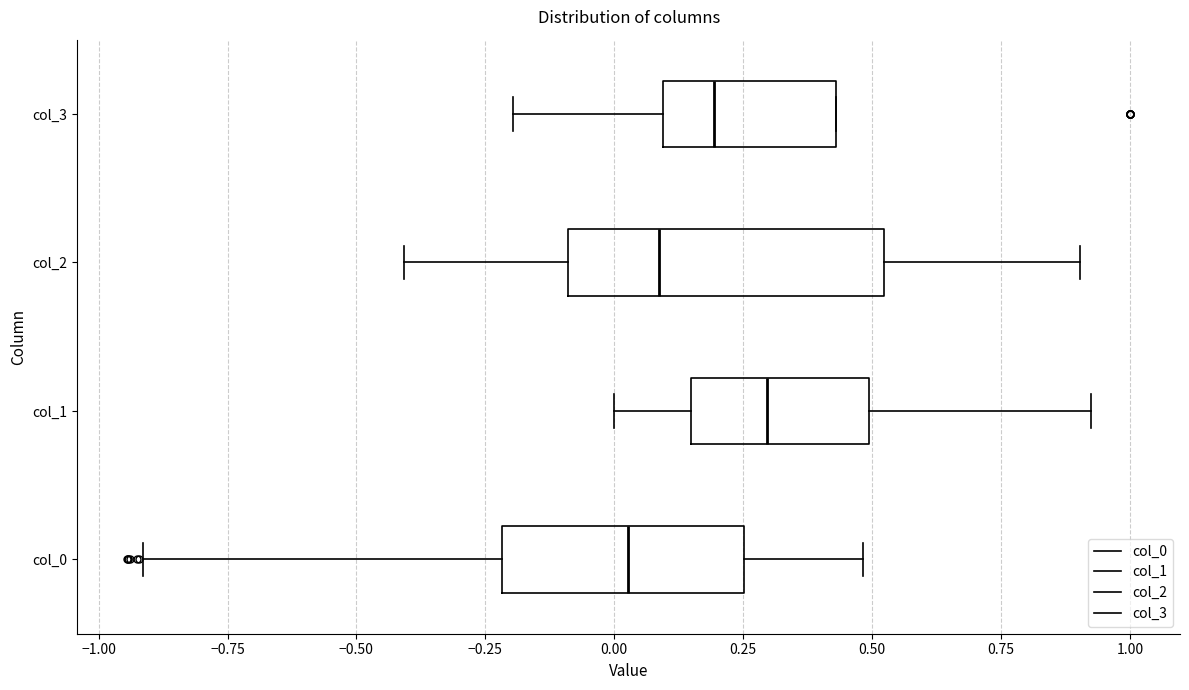

Where is the right edge of the box for col_2 on the x-axis? The values are not printed on the chart, so give them approximately, as read against the axis.

0.50